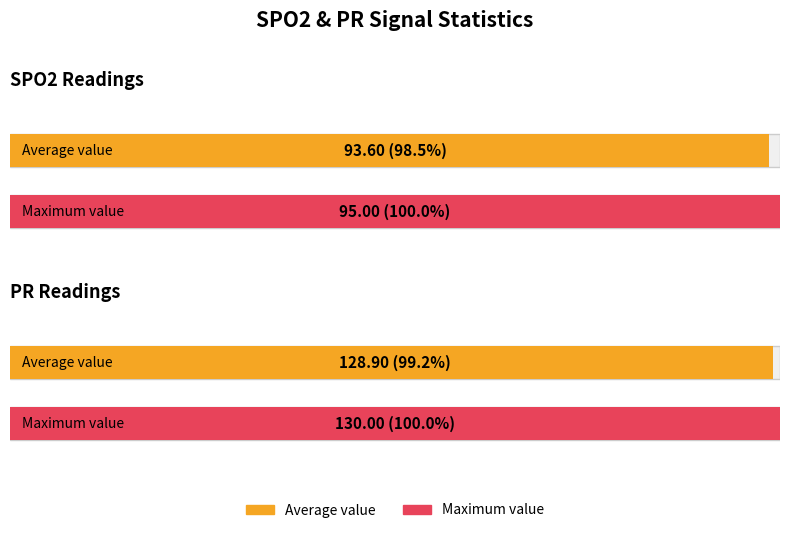

True or false: Average SPO2 has a value of 93.6 at SPO2.

True